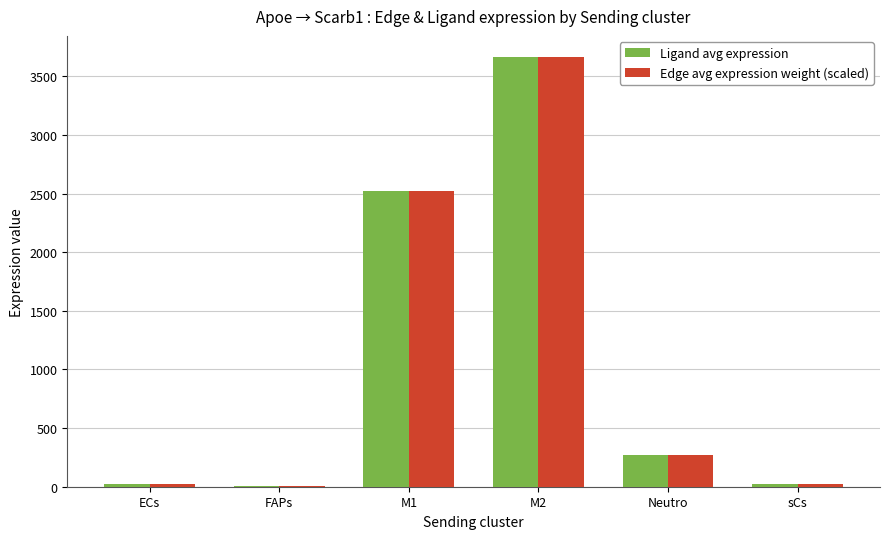

What is the greatest value displayed?

3661.3